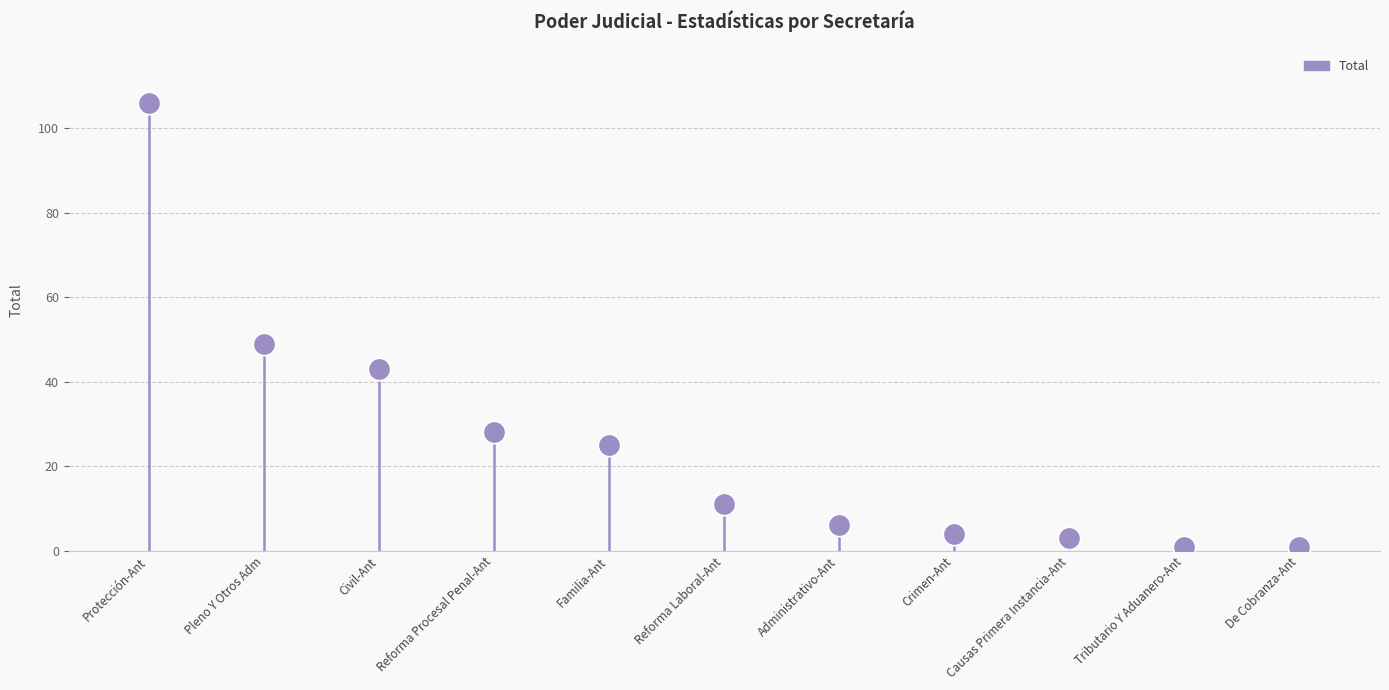

What Y value in the scatter plot is closest to 53?

49